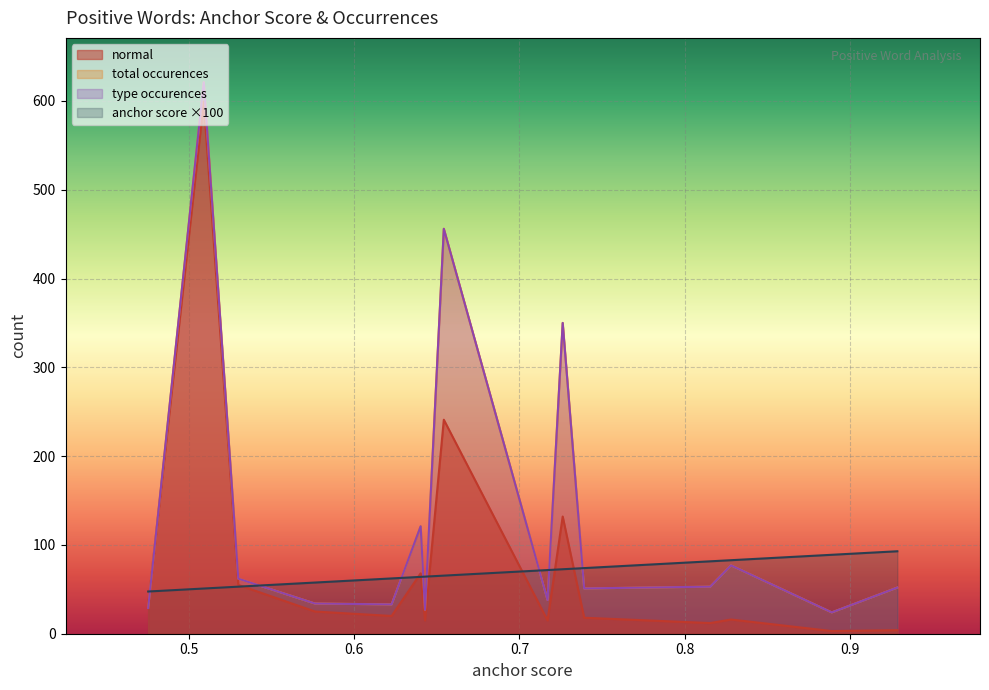

True or false: type occurences and anchor score cross at least once.

False